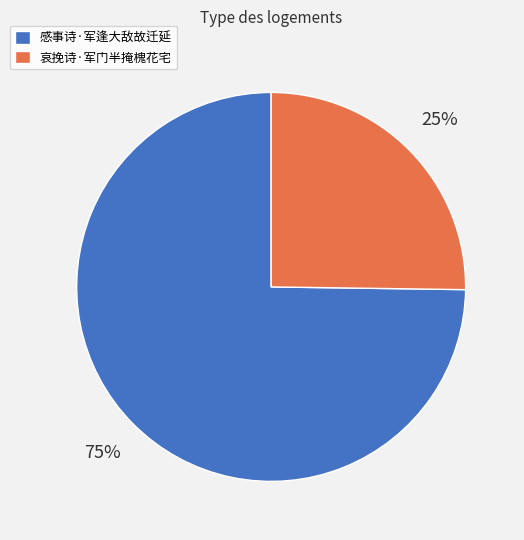

Is the sum of 感事诗·军逢大敌故迁延 and 哀挽诗·军门半掩槐花宅 greater than half?

Yes